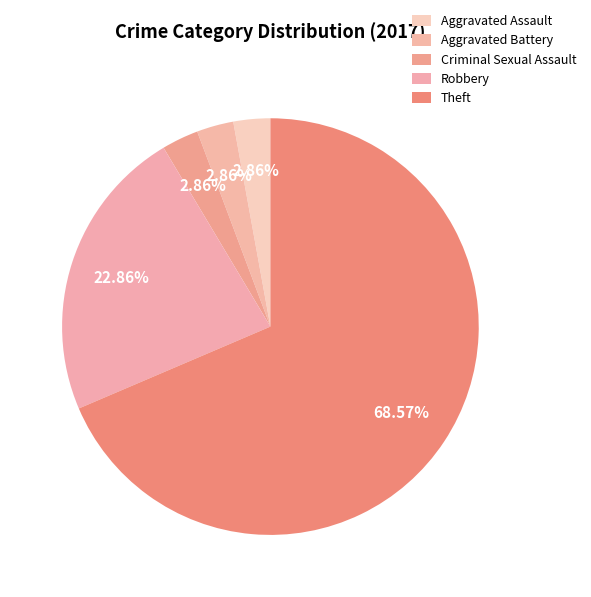

Which category has the biggest portion of the pie?

Theft